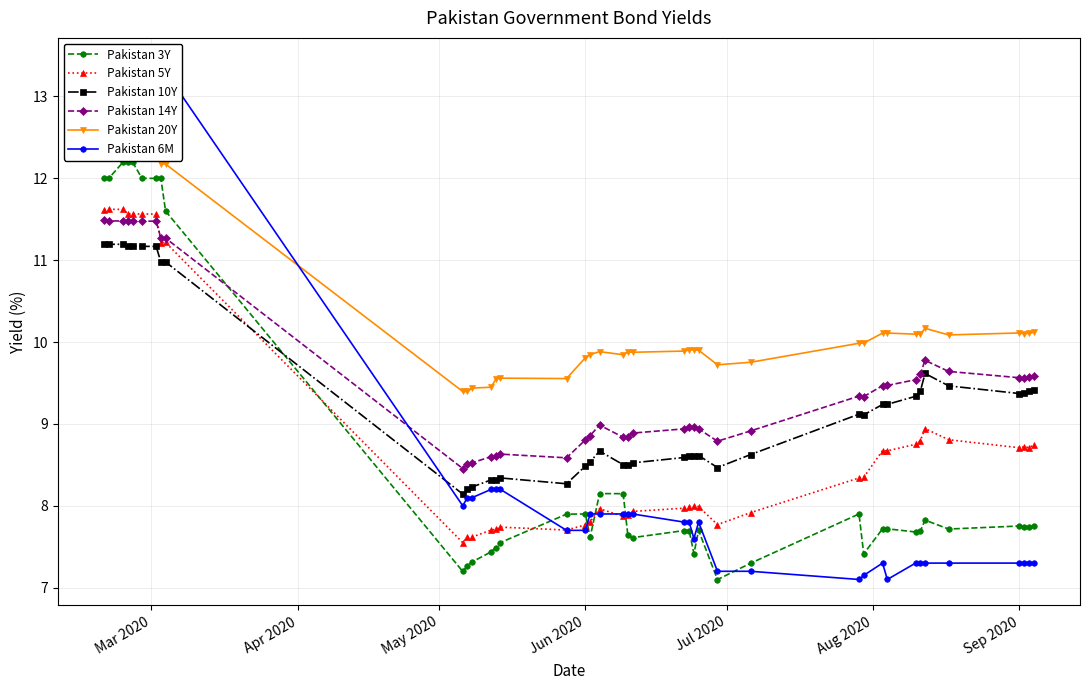

What is the minimum value for Pakistan 10Y?

8.1